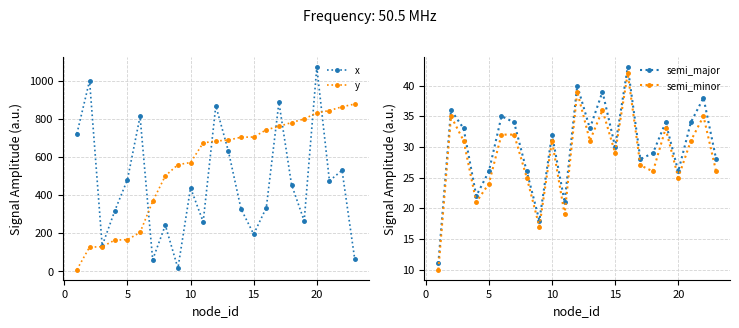

What is the approximate value of y at 10, to the nearest 50?

550